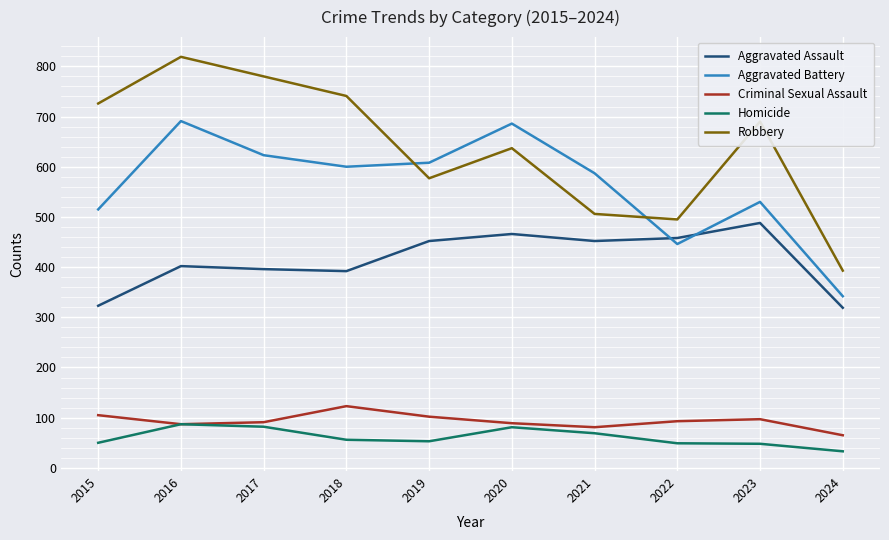

What is the difference between the maximum and minimum values in the Robbery series?

426